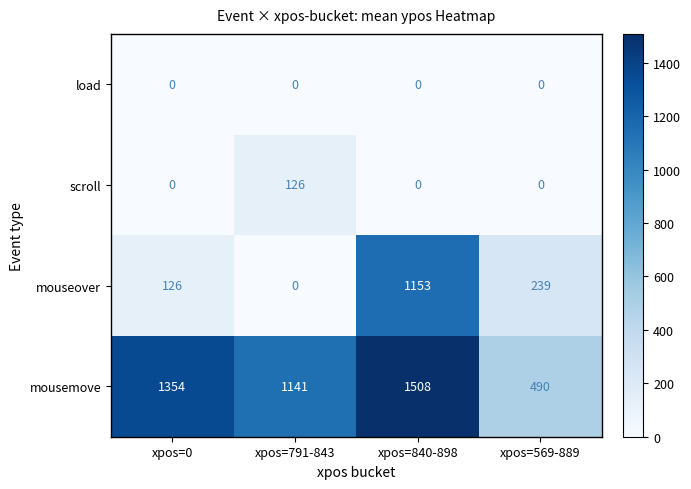

At which label does mouseover first exceed 239?

xpos=840-898